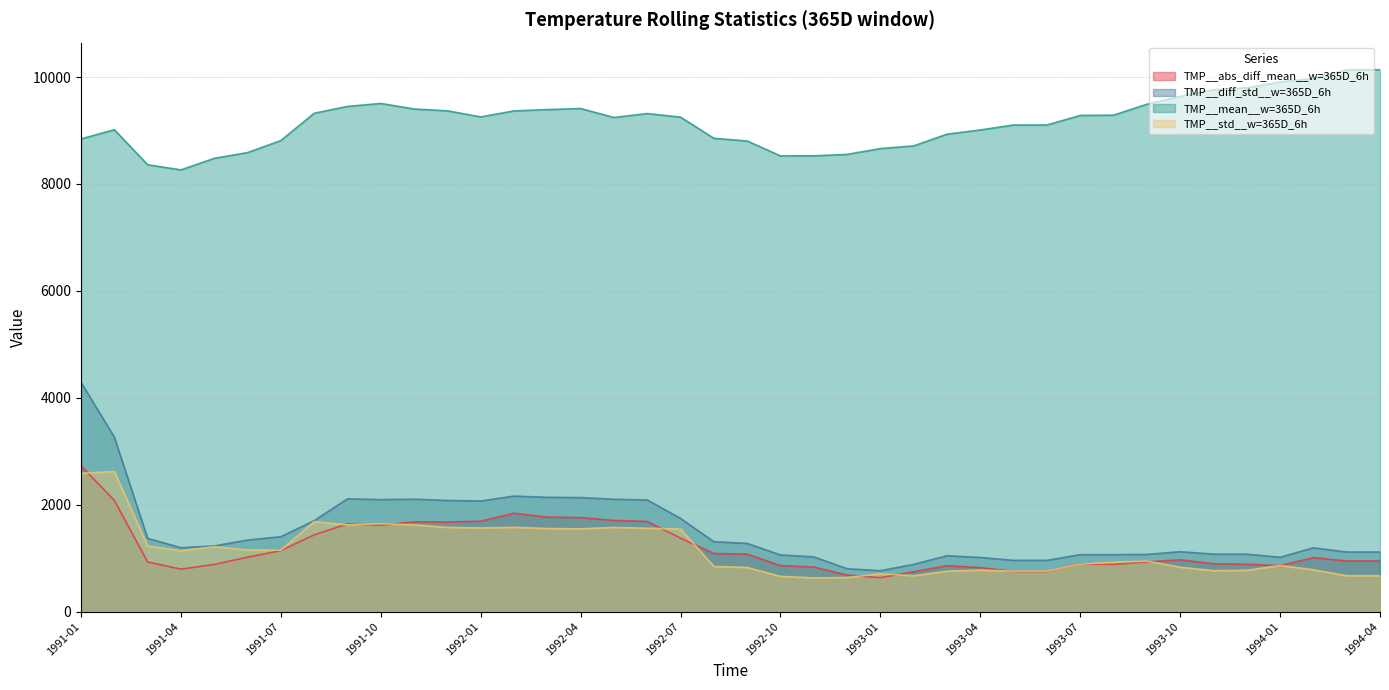

True or false: TMP__mean__w=365D_6h and TMP__std__w=365D_6h intersect in this chart.

False